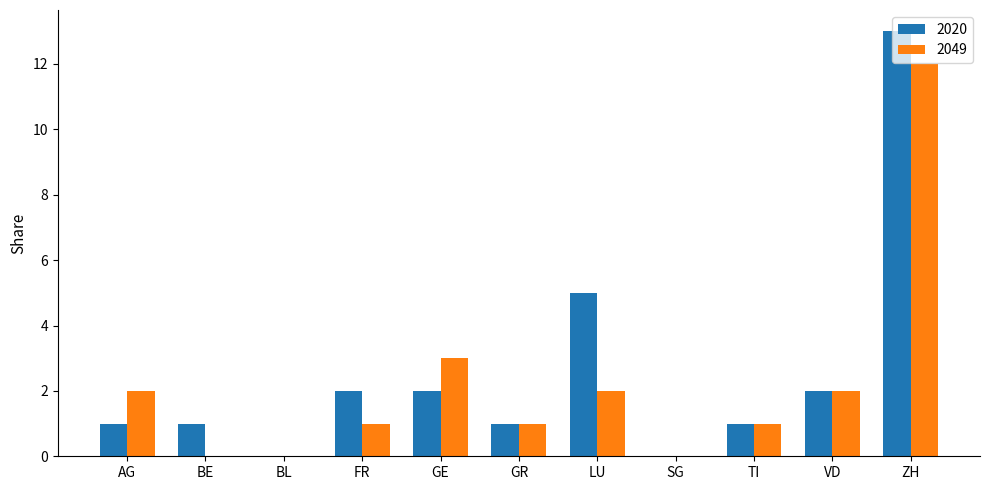

Which category has the highest value in the 2020 series?

ZH